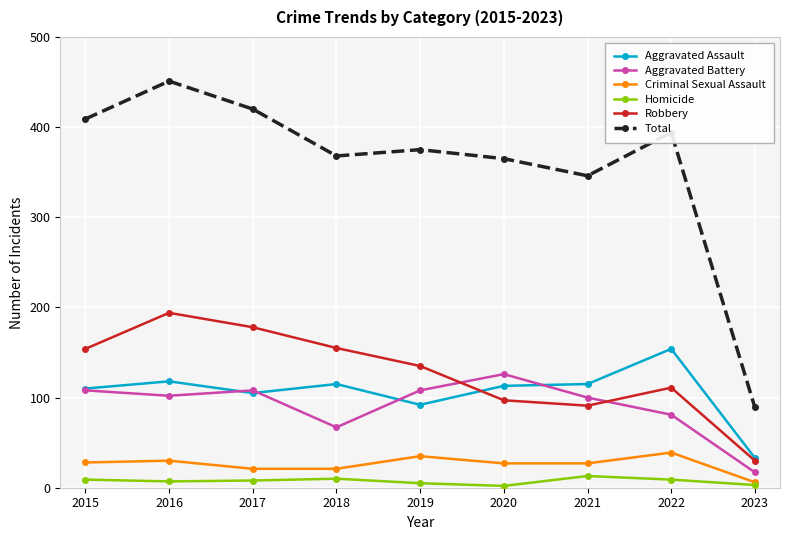

Which category has the lowest value in the Criminal Sexual Assault series?

2023